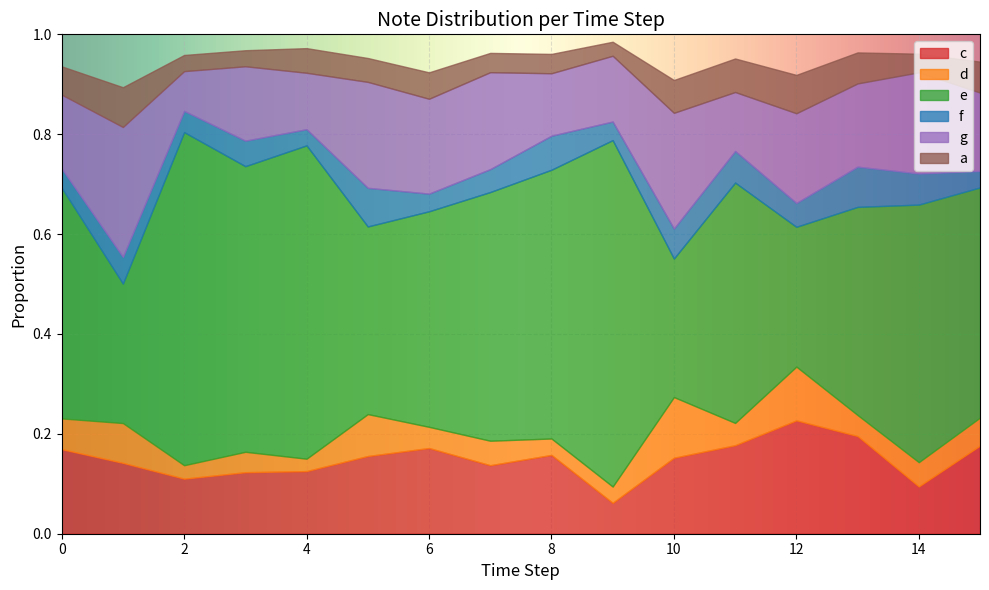

How many data points does each series have?

16